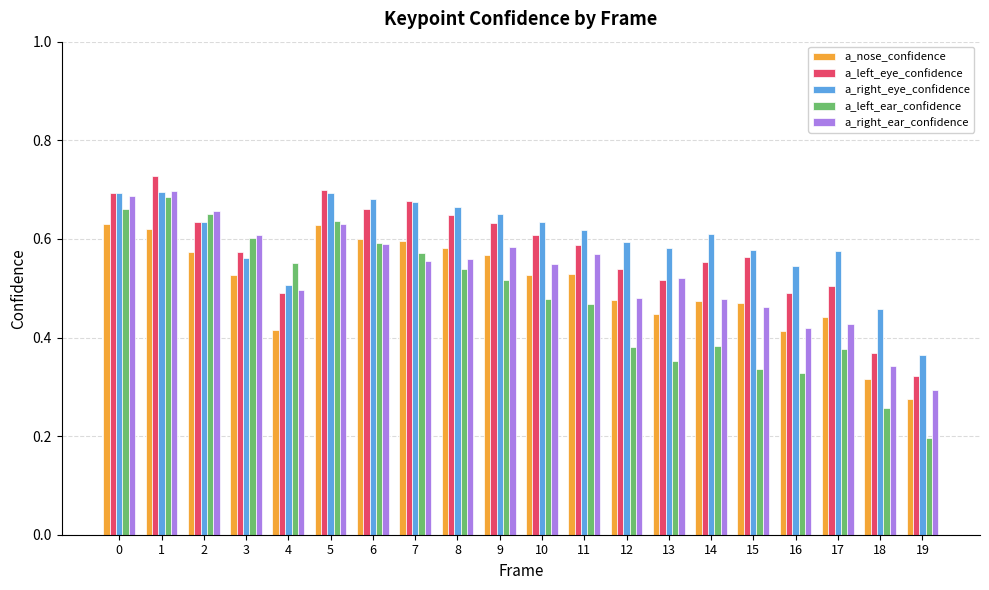

At which category does the chart reach its peak across all series?

1